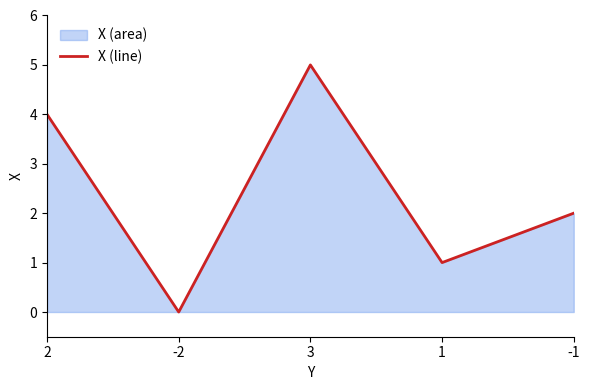

What is the maximum value shown in the chart?

5